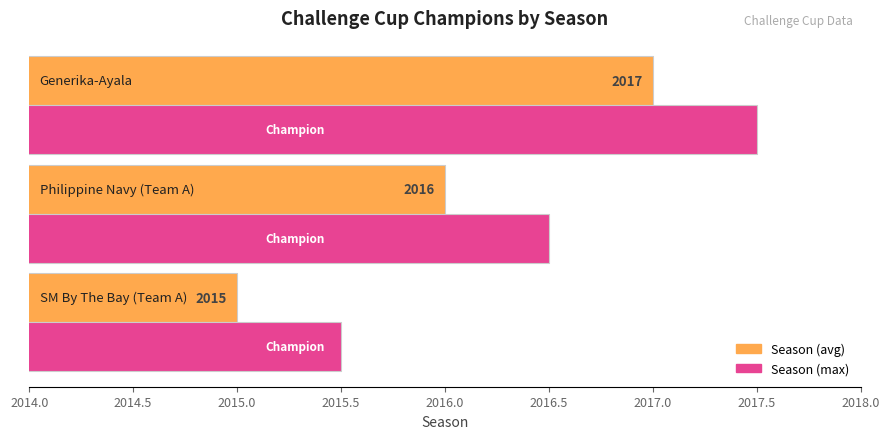

What is the minimum value shown in the chart?

2015.0